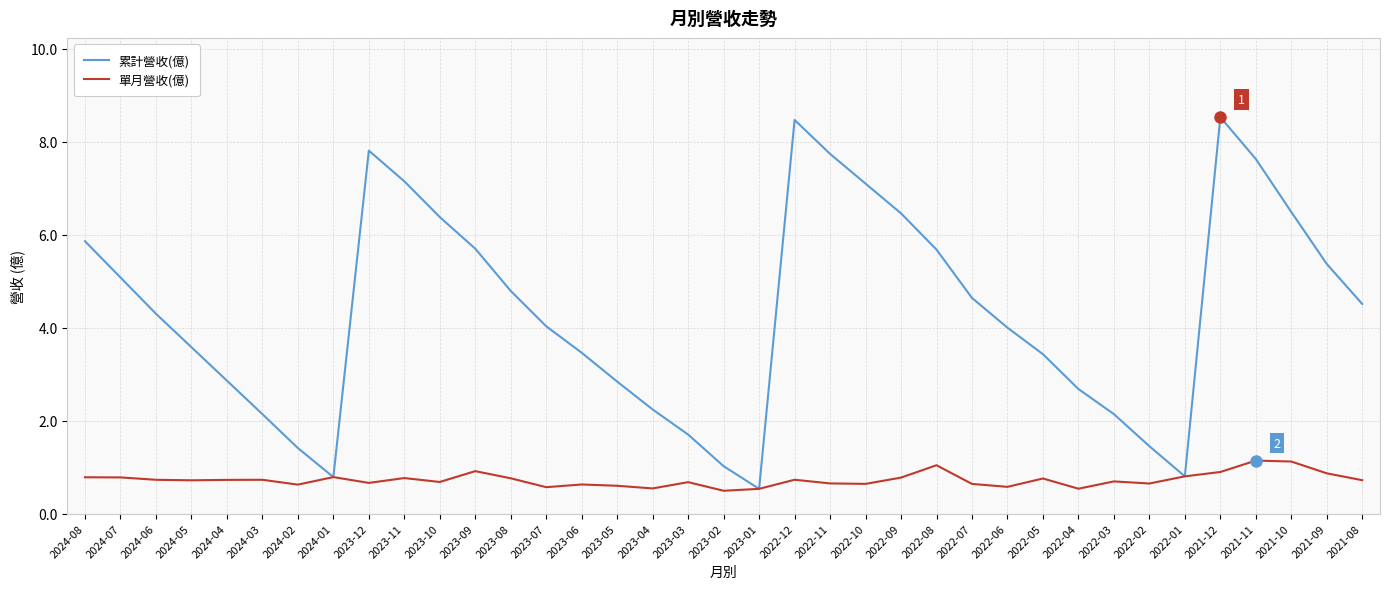

Which series has the largest total across all categories?

累計營收(億)